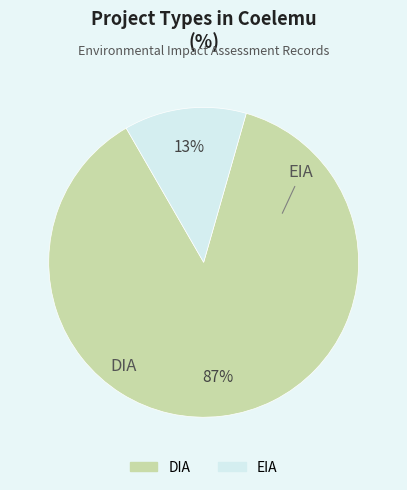

To the nearest percent, what portion does EIA represent?

13%